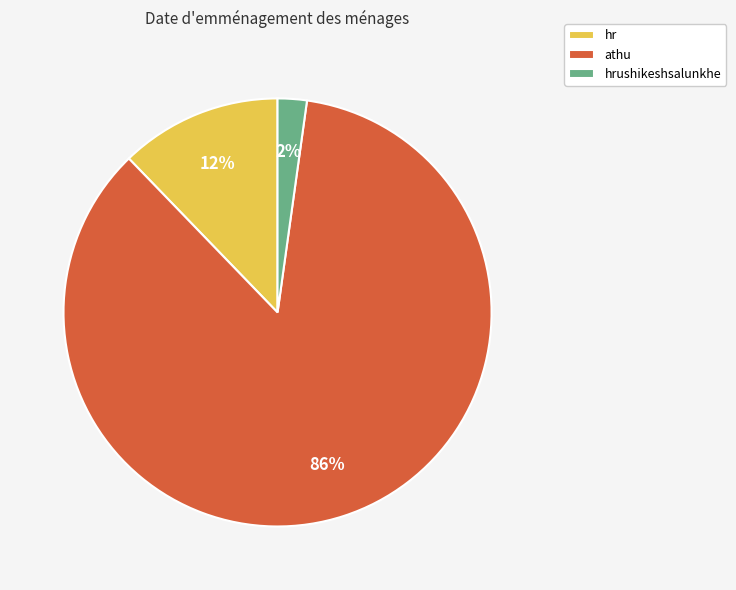

Which has a higher value, hrushikeshsalunkhe or athu?

athu